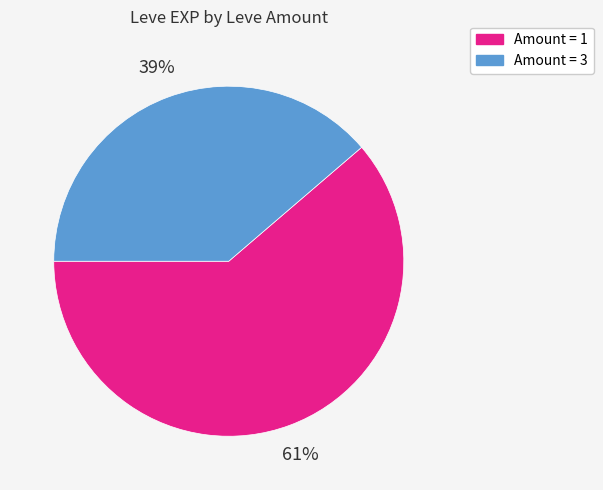

Does any single category account for the majority?

Yes